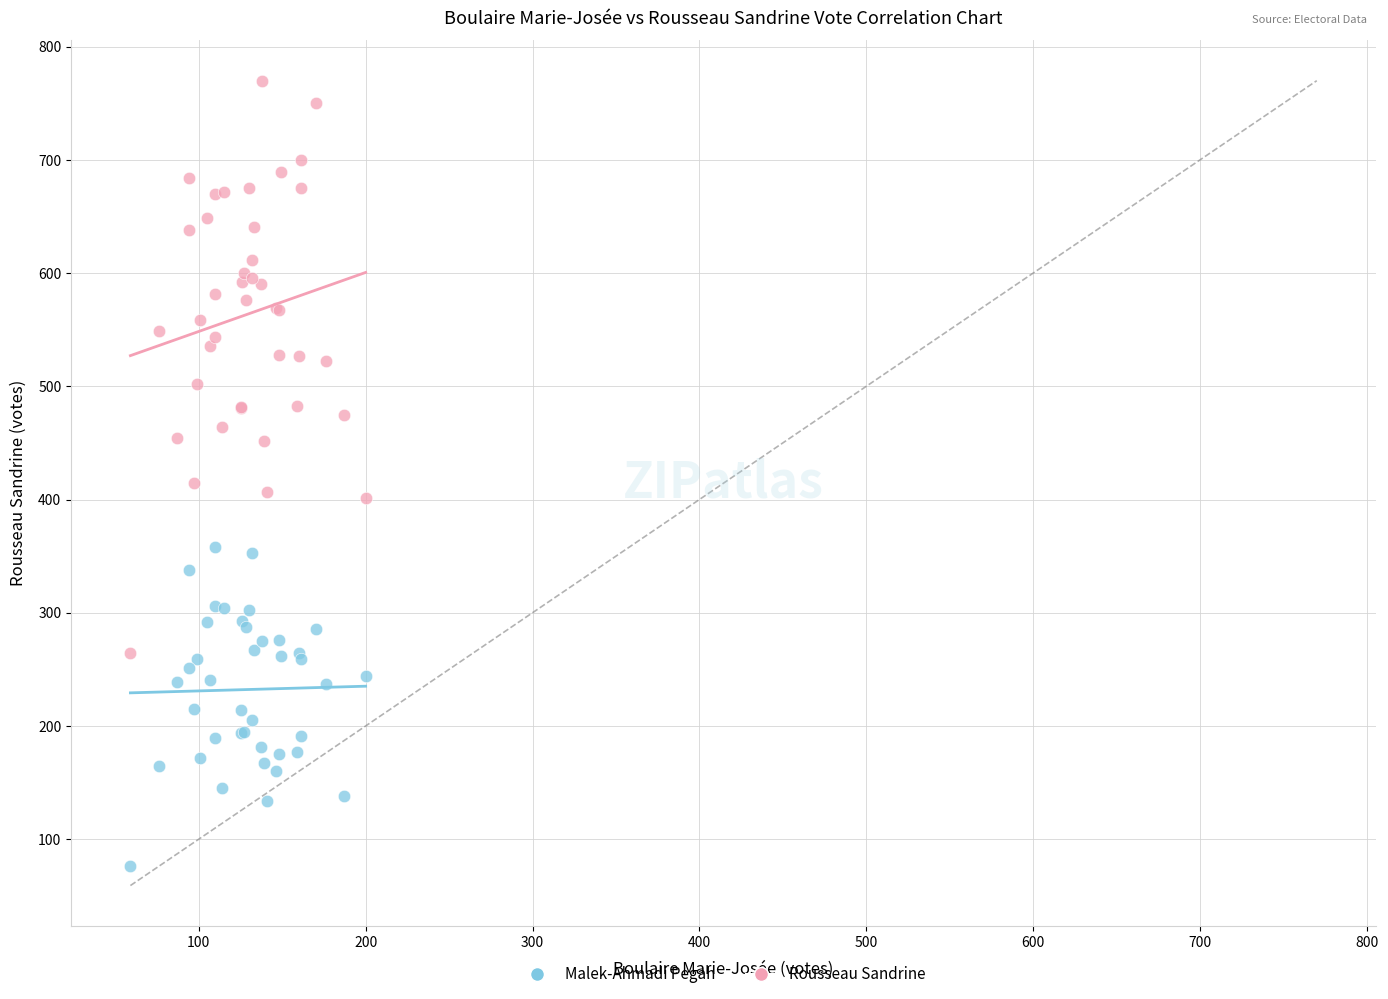

What are all the series names shown in the legend?

Malek-Ahmadi Pegah, Rousseau Sandrine